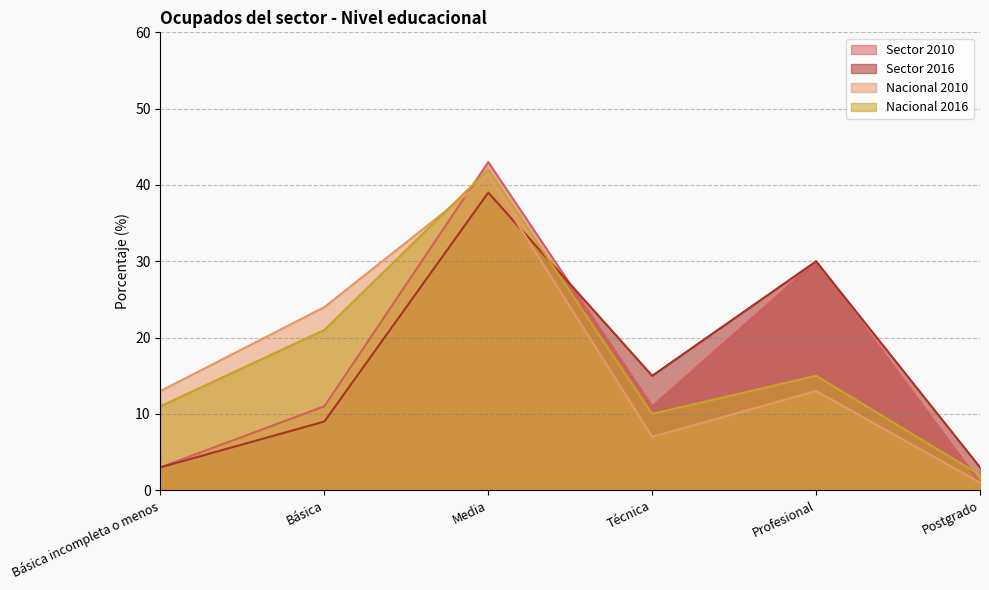

What is the value of the Nacional 2010 point at the 5th from the left?

13